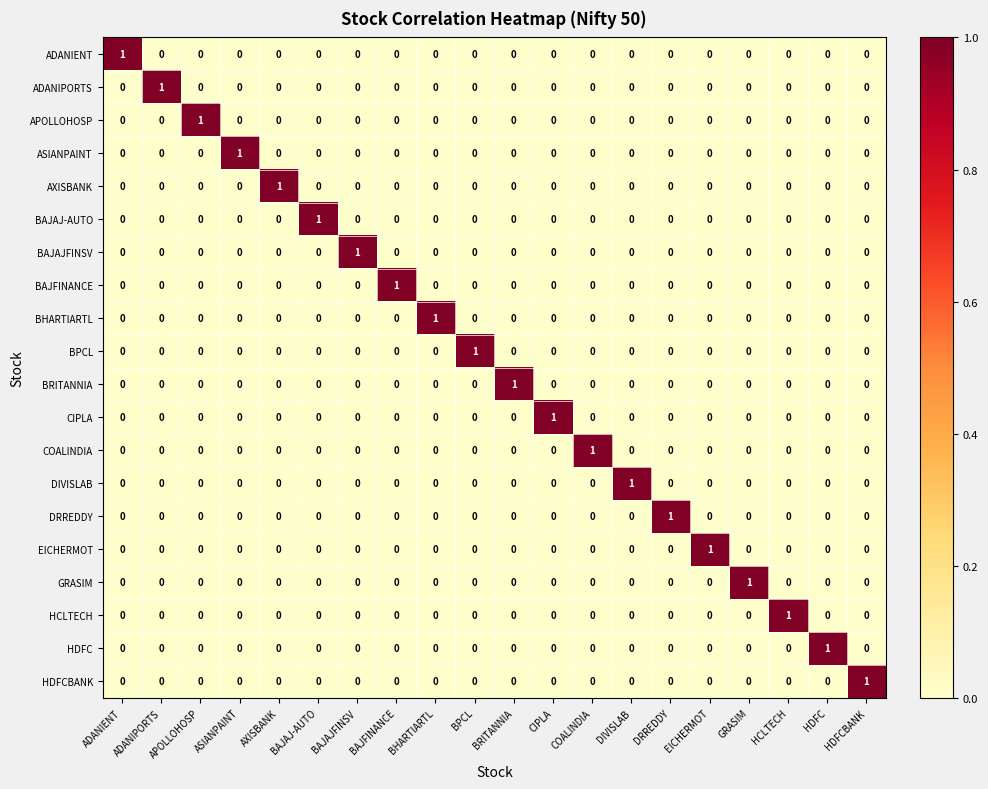

Is it true that CIPLA equals -1 at DRREDDY?

False